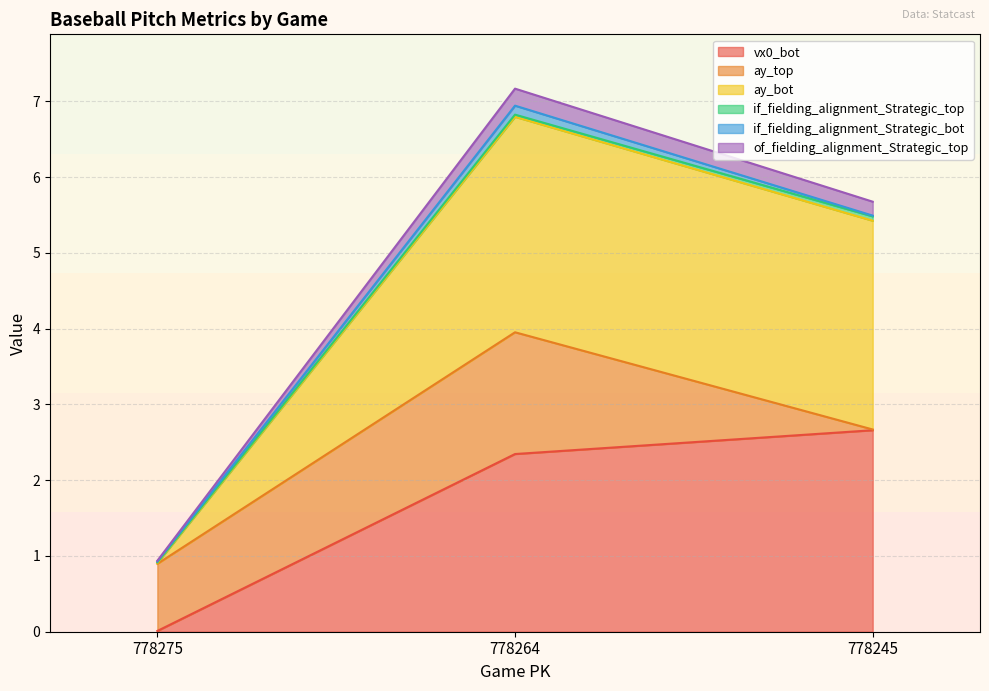

Which has a higher value, 778275 or 778245?

778245